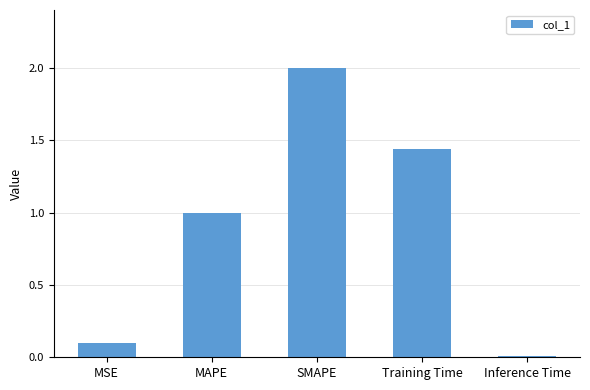

Rank the categories by value from lowest to highest.

Inference Time, MSE, MAPE, Training Time, SMAPE